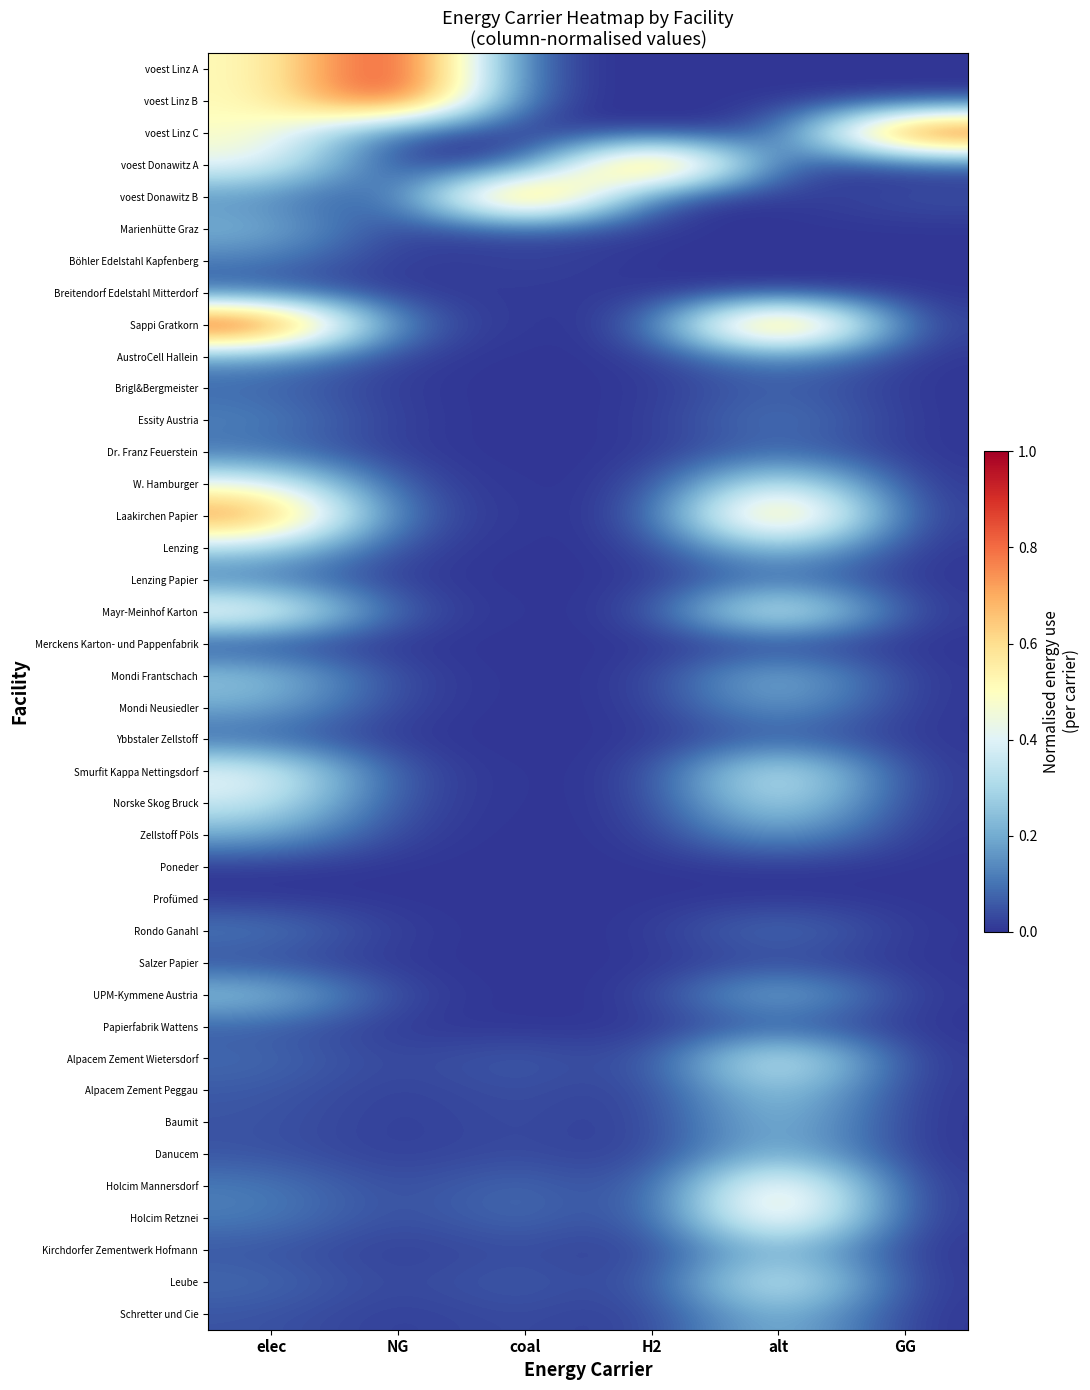

Reading left to right, what are all the values shown in this chart?

voest Linz A: elec=0.5	NG=1.0	coal=0.0	H2=0.0	alt=0.0	GG=0.0
voest Linz B: elec=0.5	NG=1.0	coal=0.0	H2=0.0	alt=0.0	GG=0.0
voest Linz C: elec=0.5	NG=0.0	coal=0.0	H2=0.0	alt=0.0	GG=1.0
voest Donawitz A: elec=0.4	NG=0.0	coal=0.0	H2=1.0	alt=0.0	GG=0.0
voest Donawitz B: elec=0.1	NG=0.0	coal=1.0	H2=0.0	alt=0.0	GG=0.0
Marienhütte Graz: elec=0.2	NG=0.0	coal=0.1	H2=0.0	alt=0.0	GG=0.0
Böhler Edelstahl Kapfenberg: elec=0.1	NG=0.0	coal=0.0	H2=0.0	alt=0.0	GG=0.0
Breitendorf Edelstahl Mitterdorf: elec=0.1	NG=0.0	coal=0.0	H2=0.0	alt=0.0	GG=0.0
Sappi Gratkorn: elec=1.0	NG=0.0	coal=0.0	H2=0.0	alt=1.0	GG=0.0
AustroCell Hallein: elec=0.2	NG=0.0	coal=0.0	H2=0.0	alt=0.2	GG=0.0
Brigl&Bergmeister: elec=0.1	NG=0.0	coal=0.0	H2=0.0	alt=0.1	GG=0.0
Essity Austria: elec=0.1	NG=0.0	coal=0.0	H2=0.0	alt=0.1	GG=0.0
Dr. Franz Feuerstein: elec=0.1	NG=0.0	coal=0.0	H2=0.0	alt=0.1	GG=0.0
W. Hamburger: elec=0.5	NG=0.0	coal=0.0	H2=0.0	alt=0.4	GG=0.0
Laakirchen Papier: elec=0.8	NG=0.0	coal=0.0	H2=0.0	alt=0.8	GG=0.0
Lenzing: elec=0.3	NG=0.0	coal=0.0	H2=0.0	alt=0.3	GG=0.0
Lenzing Papier: elec=0.1	NG=0.0	coal=0.0	H2=0.0	alt=0.1	GG=0.0
Mayr-Meinhof Karton: elec=0.5	NG=0.0	coal=0.0	H2=0.0	alt=0.5	GG=0.0
Merckens Karton- und Pappenfabrik: elec=0.0	NG=0.0	coal=0.0	H2=0.0	alt=0.0	GG=0.0
Mondi Frantschach: elec=0.3	NG=0.0	coal=0.0	H2=0.0	alt=0.3	GG=0.0
Mondi Neusiedler: elec=0.2	NG=0.0	coal=0.0	H2=0.0	alt=0.2	GG=0.0
Ybbstaler Zellstoff: elec=0.1	NG=0.0	coal=0.0	H2=0.0	alt=0.1	GG=0.0
Smurfit Kappa Nettingsdorf: elec=0.4	NG=0.0	coal=0.0	H2=0.0	alt=0.4	GG=0.0
Norske Skog Bruck: elec=0.4	NG=0.0	coal=0.0	H2=0.0	alt=0.4	GG=0.0
Zellstoff Pöls: elec=0.2	NG=0.0	coal=0.0	H2=0.0	alt=0.2	GG=0.0
Poneder: elec=0.0	NG=0.0	coal=0.0	H2=0.0	alt=0.0	GG=0.0
Profümed: elec=0.0	NG=0.0	coal=0.0	H2=0.0	alt=0.0	GG=0.0
Rondo Ganahl: elec=0.1	NG=0.0	coal=0.0	H2=0.0	alt=0.1	GG=0.0
Salzer Papier: elec=0.0	NG=0.0	coal=0.0	H2=0.0	alt=0.0	GG=0.0
UPM-Kymmene Austria: elec=0.3	NG=0.0	coal=0.0	H2=0.0	alt=0.3	GG=0.0
Papierfabrik Wattens: elec=0.1	NG=0.0	coal=0.0	H2=0.0	alt=0.1	GG=0.0
Alpacem Zement Wietersdorf: elec=0.1	NG=0.0	coal=0.1	H2=0.0	alt=0.5	GG=0.0
Alpacem Zement Peggau: elec=0.1	NG=0.0	coal=0.1	H2=0.0	alt=0.3	GG=0.0
Baumit: elec=0.1	NG=0.0	coal=0.0	H2=0.0	alt=0.3	GG=0.0
Danucem: elec=0.1	NG=0.0	coal=0.0	H2=0.0	alt=0.3	GG=0.0
Holcim Mannersdorf: elec=0.1	NG=0.0	coal=0.1	H2=0.0	alt=0.6	GG=0.0
Holcim Retznei: elec=0.1	NG=0.0	coal=0.1	H2=0.0	alt=0.6	GG=0.0
Kirchdorfer Zementwerk Hofmann: elec=0.1	NG=0.0	coal=0.0	H2=0.0	alt=0.3	GG=0.0
Leube: elec=0.1	NG=0.0	coal=0.1	H2=0.0	alt=0.5	GG=0.0
Schretter und Cie: elec=0.1	NG=0.0	coal=0.0	H2=0.0	alt=0.3	GG=0.0